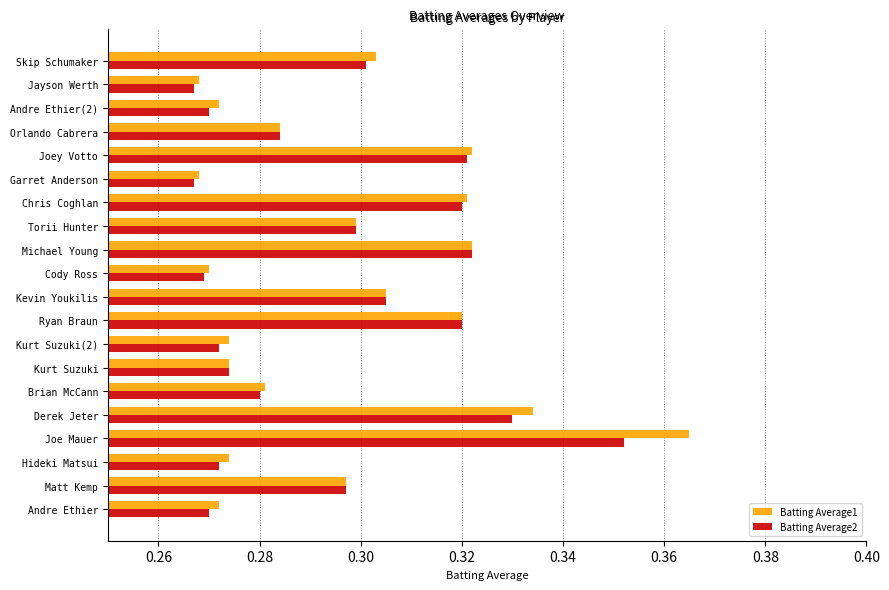

Which label corresponds to the largest value in the chart?

Joe Mauer